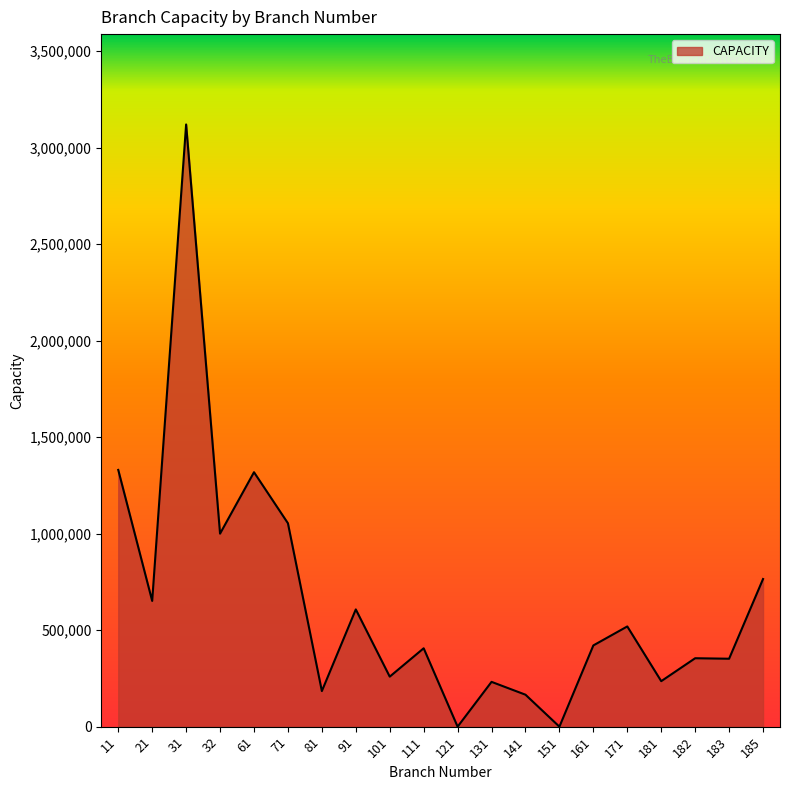

What is the sum of the values at 71 and 32?

2053900